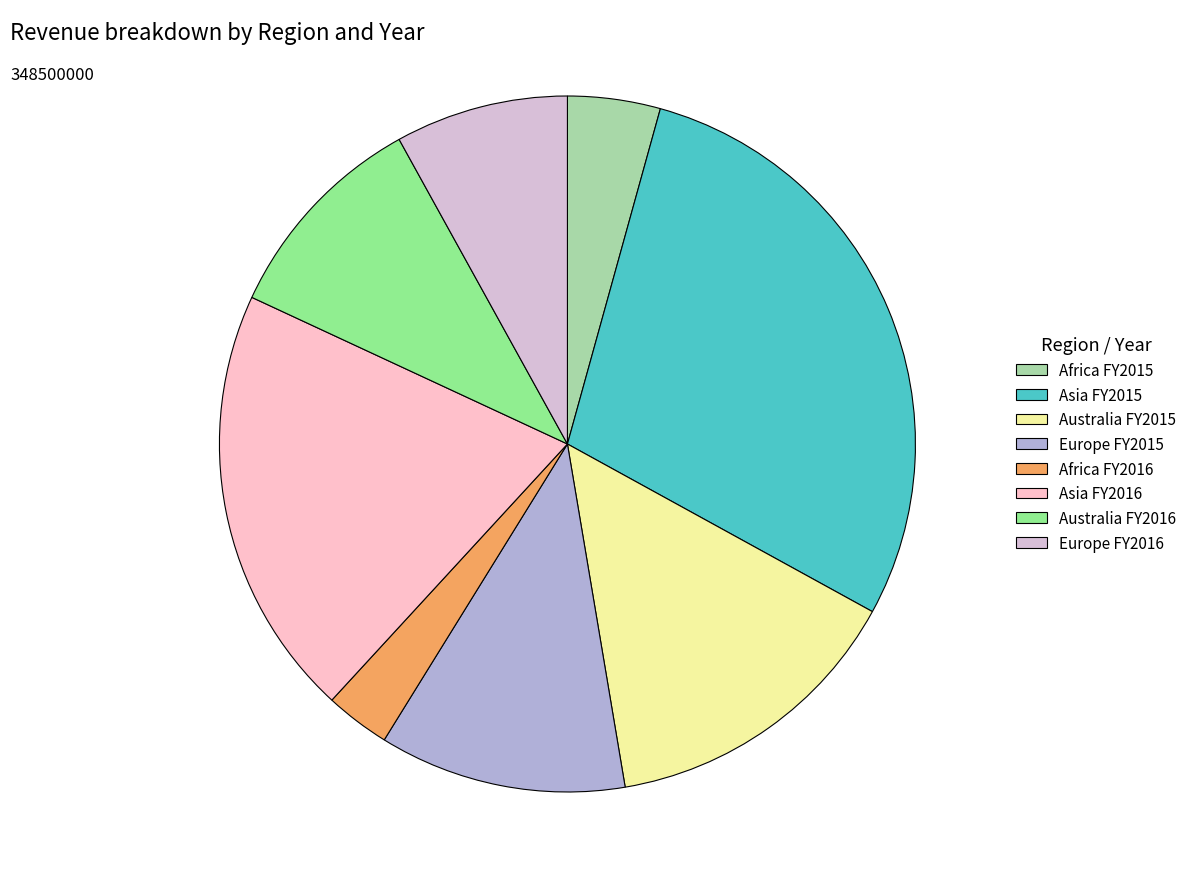

Do Asia FY2015 and Asia FY2016 together represent more than half of the pie?

No